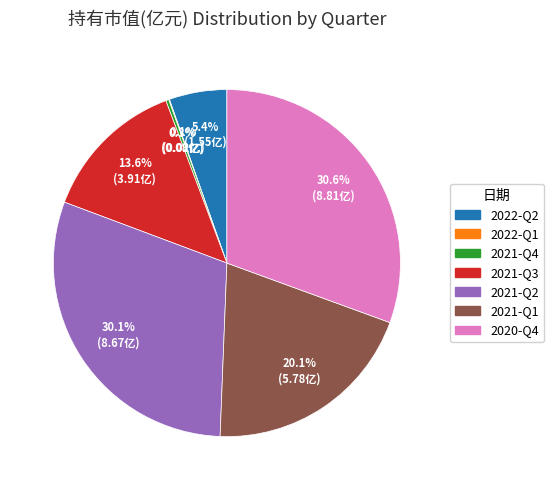

Does any single category account for the majority?

No